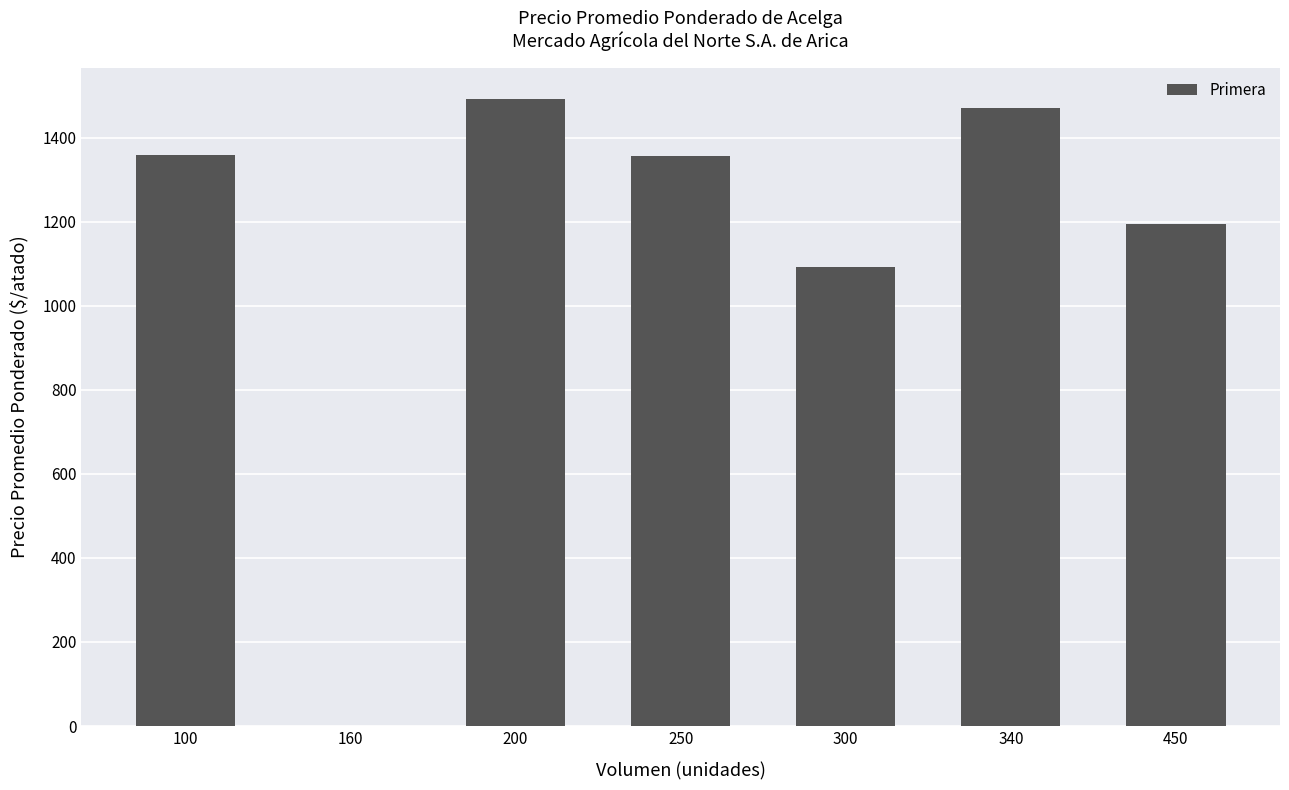

Where is the data nearest to the value 745?

300